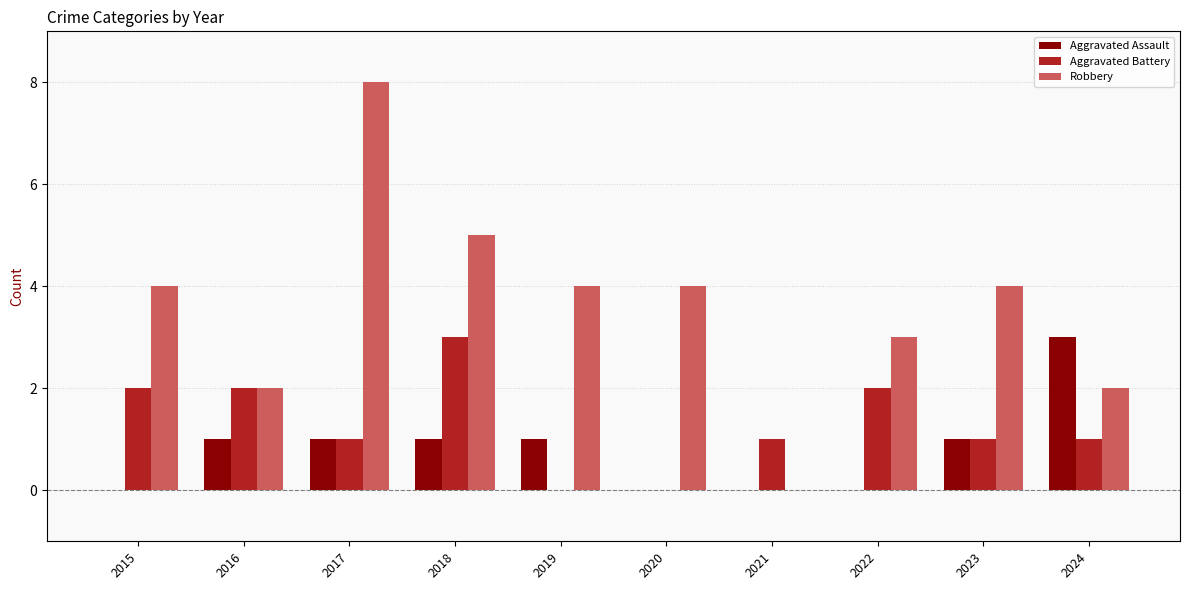

At which category is the sum across all series the highest?

2017